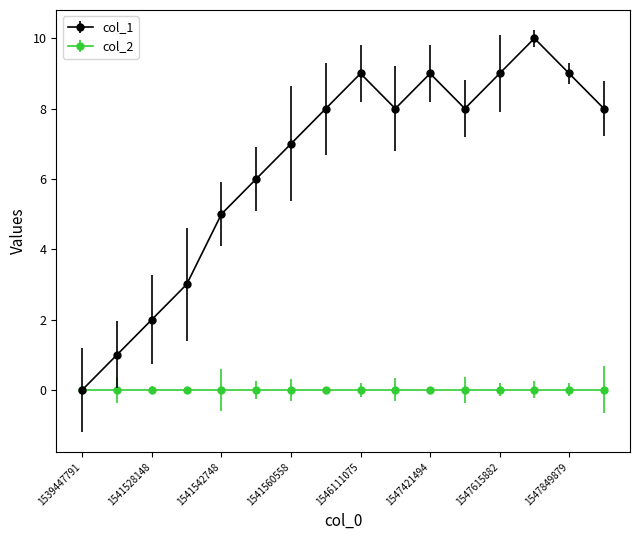

What is the maximum value shown in the chart?

10